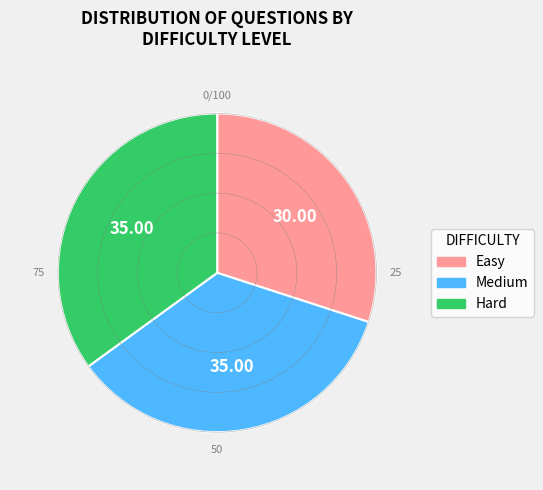

Which category has the smallest portion of the pie?

Easy